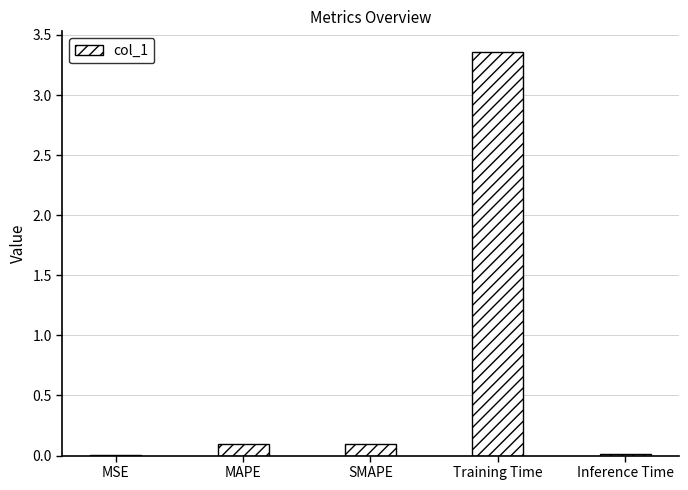

Are the bars horizontal?

No